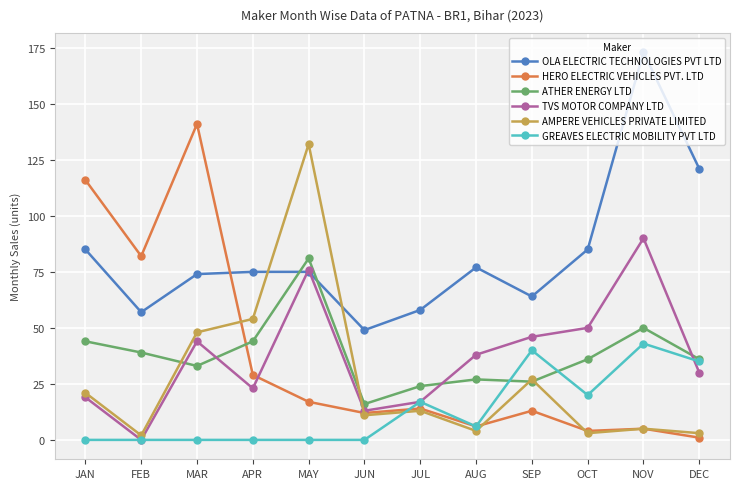

Rank the categories by TVS MOTOR COMPANY LTD value from highest to lowest.

NOV, MAY, OCT, SEP, MAR, AUG, DEC, APR, JAN, JUL, JUN, FEB